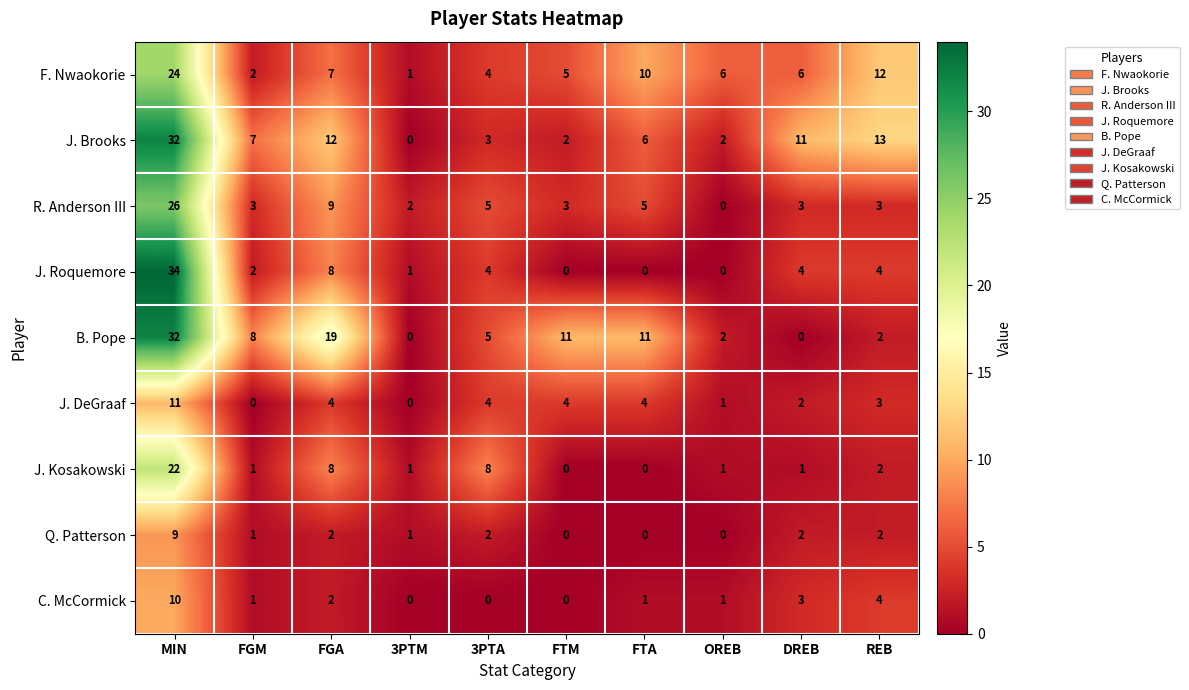

How many distinct data groups are displayed?

9